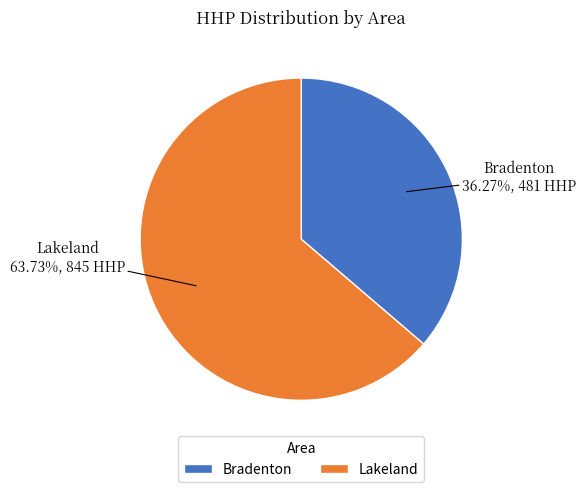

Is there a majority slice in this chart?

Yes